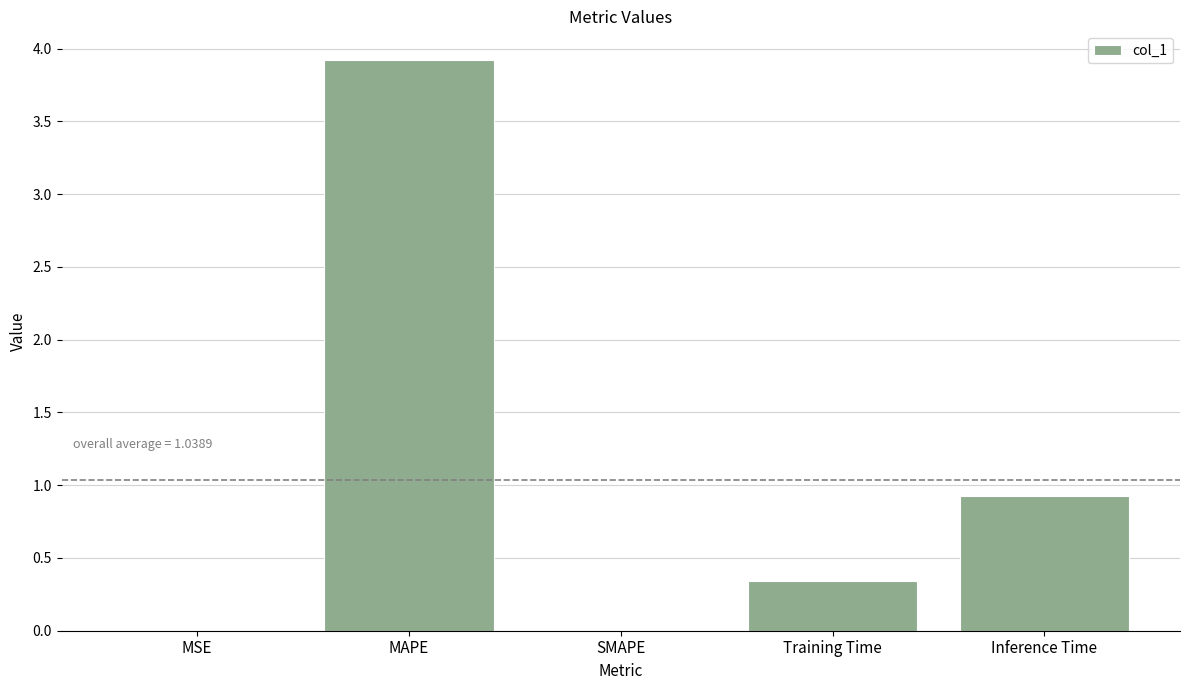

Which has a higher value, Inference Time or SMAPE?

Inference Time